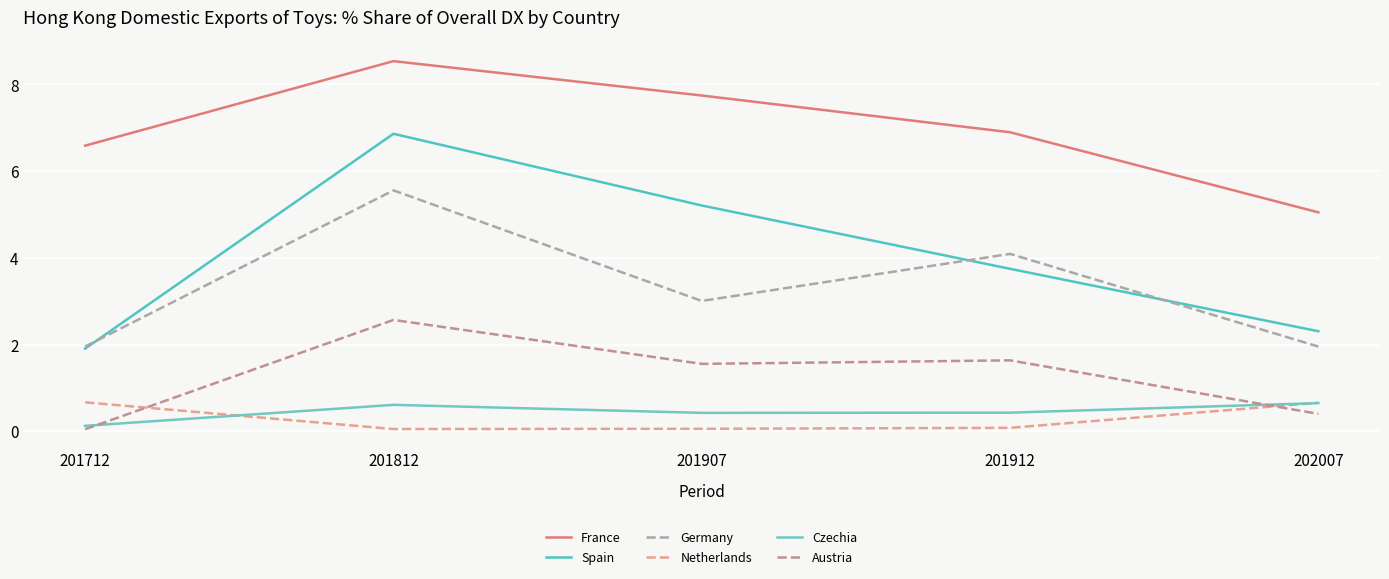

Is this an area chart (filled region under the line)?

No